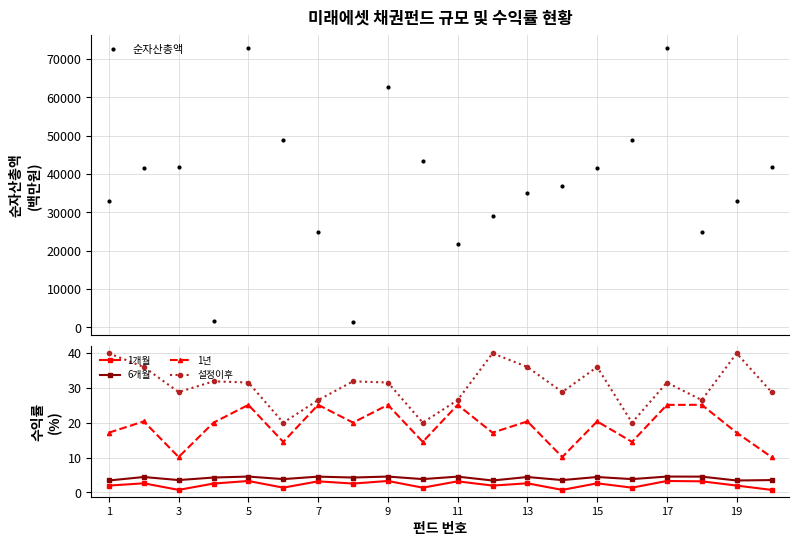

True or false: 6개월 has more than 0 points higher than both neighbors.

True